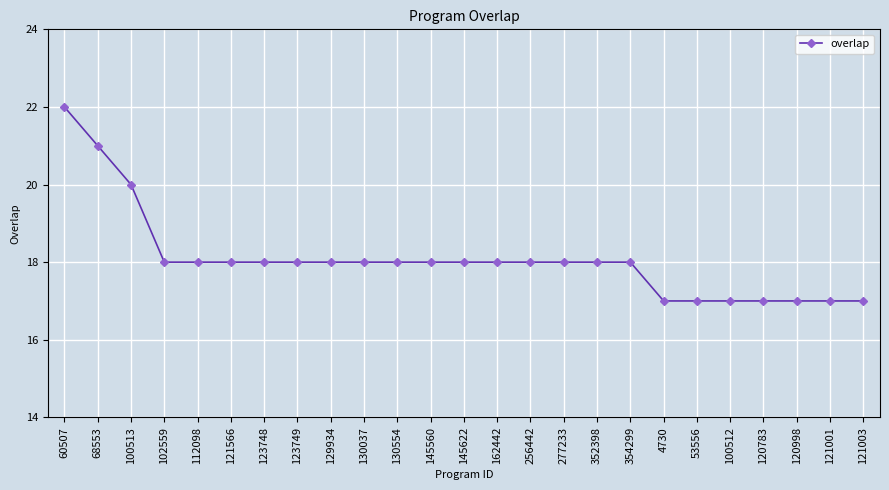

What value does the data have at 60507?

22